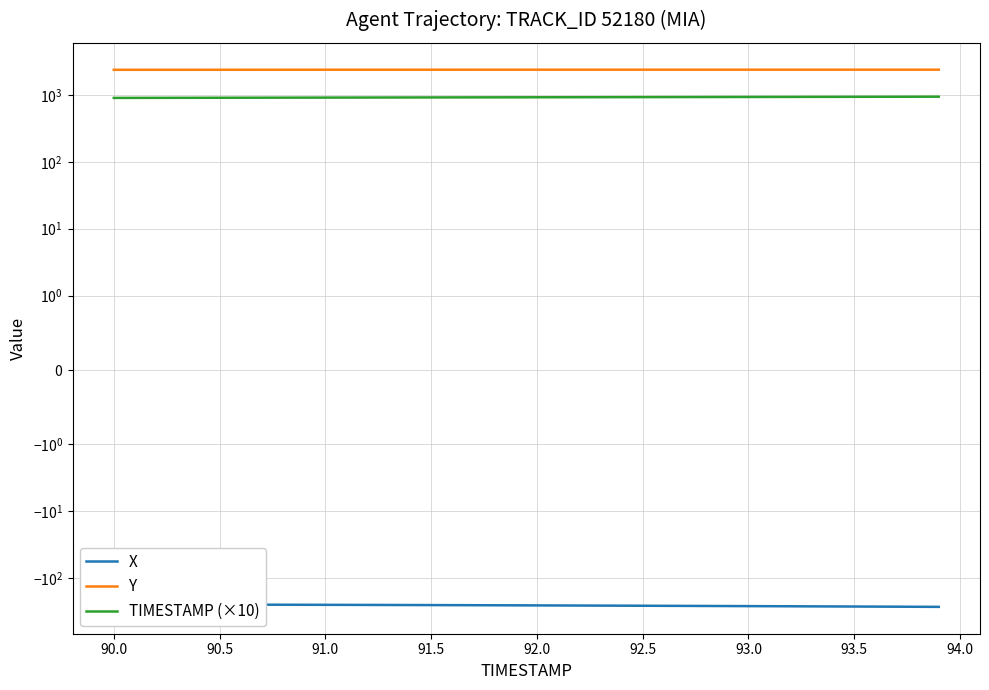

Reading left to right, list all the values displayed in this chart.

X: -246.3	-246.5	-246.8	-247.0	-247.3	-247.6	-248.0	-248.3	-248.7	-249.1	-249.5	-249.9	-250.3	-250.8	-251.2	-251.7	-252.2	-252.8	-253.3	-253.9	-254.4	-255.0	-255.6	-256.2	-256.9	-257.5	-258.2	-258.8	-259.5	-260.2	-260.9	-261.6	-262.3	-263.0	-263.8	-264.5	-265.3	-266.0	-266.8	-267.6
Y: 2367.5	2368.1	2368.7	2369.3	2369.8	2370.4	2370.9	2371.4	2371.9	2372.4	2372.8	2373.3	2373.7	2374.0	2374.4	2374.7	2375.0	2375.3	2375.6	2375.8	2376.0	2376.2	2376.4	2376.5	2376.7	2376.8	2376.9	2377.0	2377.0	2377.1	2377.2	2377.2	2377.2	2377.2	2377.2	2377.2	2377.2	2377.2	2377.2	2377.2
TIMESTAMP (×10): 900.0	901.0	902.0	903.0	904.0	905.0	906.0	907.0	908.0	909.0	910.0	911.0	912.0	913.0	914.0	915.0	916.0	917.0	918.0	919.0	920.0	921.0	922.0	923.0	924.0	925.0	926.0	927.0	928.0	929.0	930.0	931.0	932.0	933.0	934.0	935.0	936.0	937.0	938.0	939.0